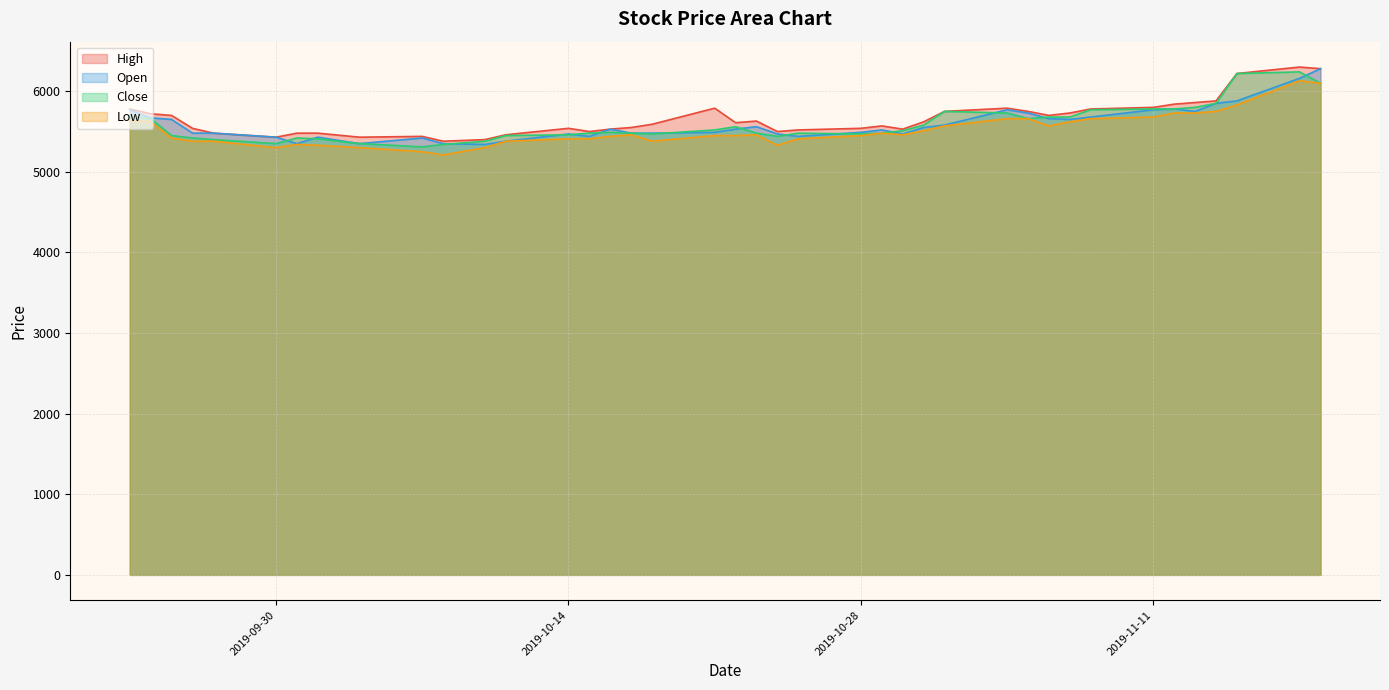

What is the label of the 35th point from the left?

2019-11-12